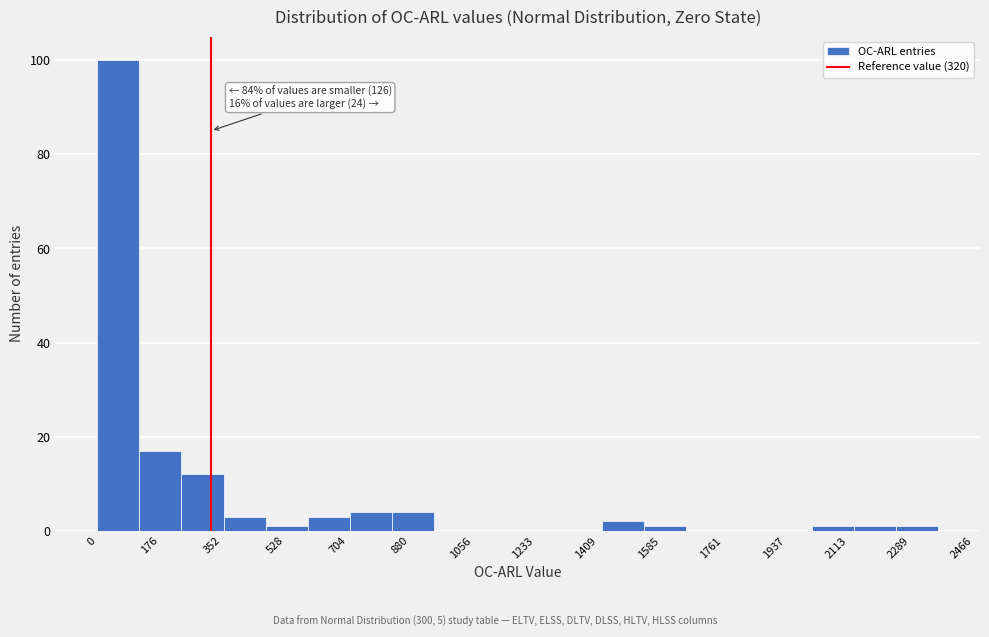

Which range on the x-axis has the tallest bar?

0 to 120